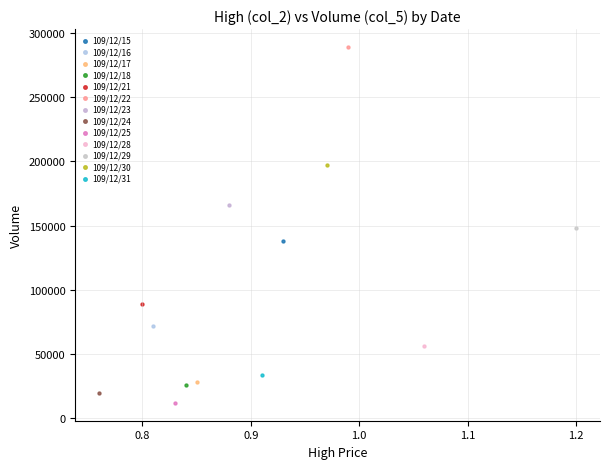

What are all the series names shown in the legend?

109/12/15, 109/12/16, 109/12/17, 109/12/18, 109/12/21, 109/12/22, 109/12/23, 109/12/24, 109/12/25, 109/12/28, 109/12/29, 109/12/30, 109/12/31